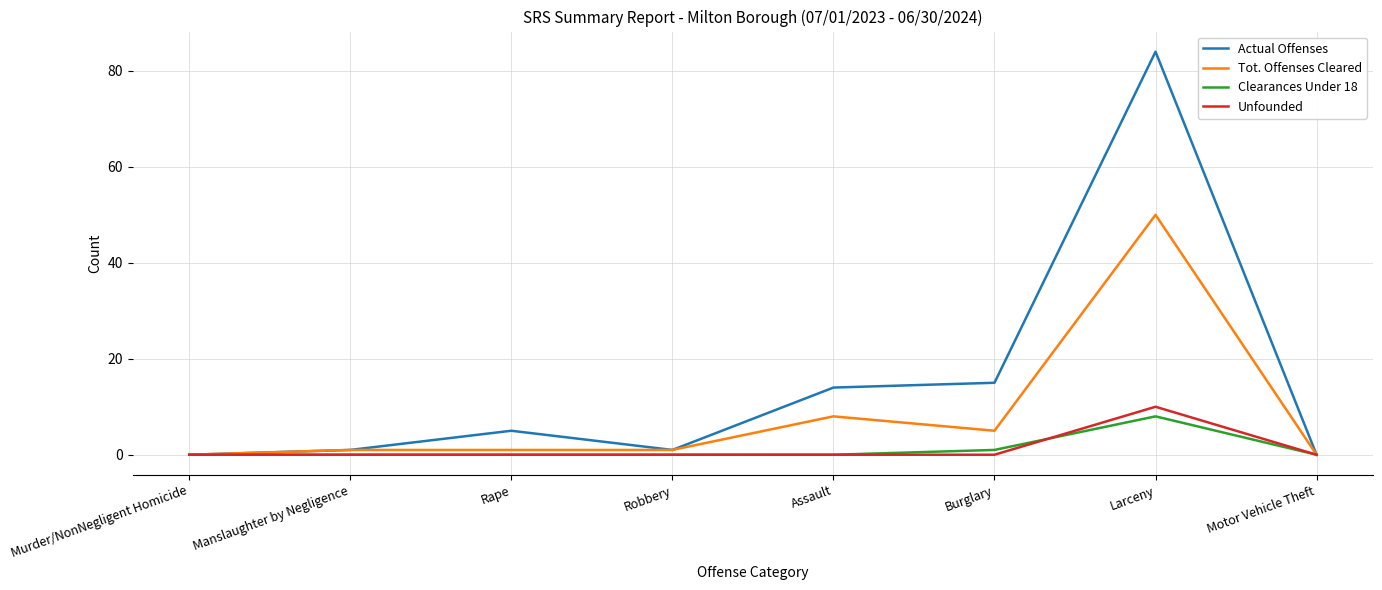

What is the difference between the maximum and minimum values in the Unfounded series?

10